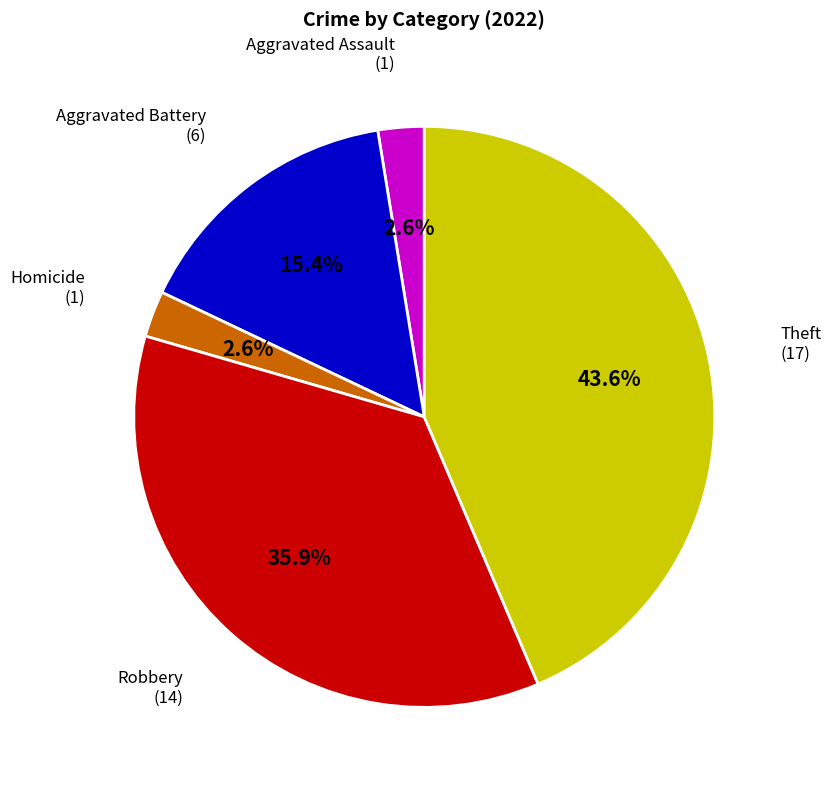

To the nearest percent, what portion does Aggravated Assault represent?

3%